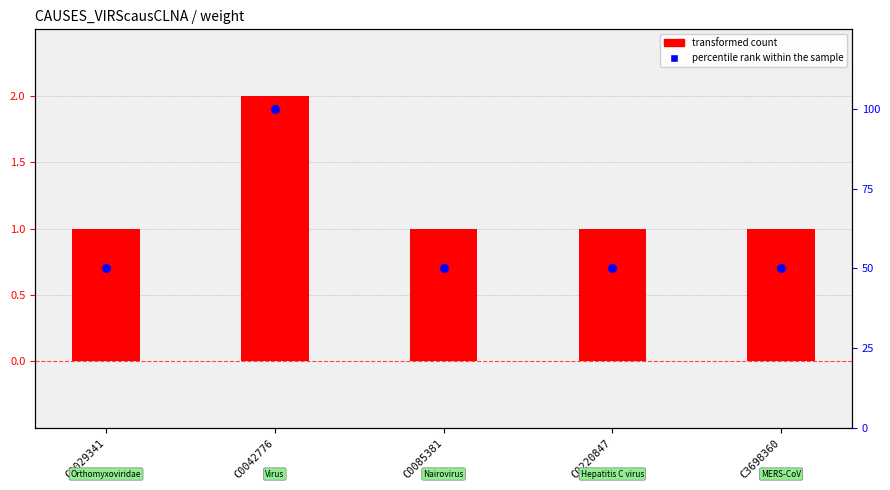

At which category is the sum across all series the highest?

C0042776